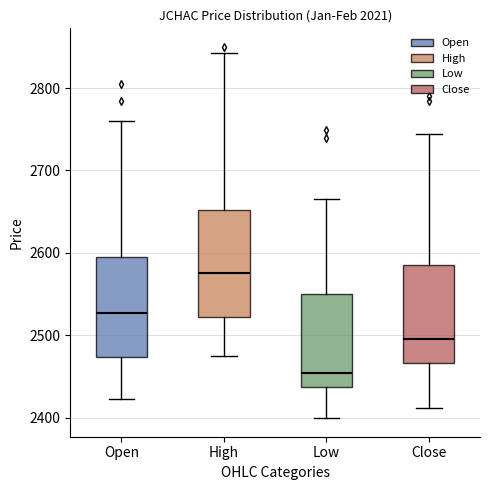

Reading left to right, transcribe this box plot: for each box, give where its median line is, the range the box spans, and where its two whiskers end, as read against the y-axis. The values are not printed on the chart, so give them approximately, as read against the axis.

Open: median 2530, box 2470 to 2590, whiskers 2420 to 2760
High: median 2580, box 2520 to 2650, whiskers 2480 to 2840
Low: median 2450, box 2440 to 2550, whiskers 2400 to 2670
Close: median 2490, box 2470 to 2590, whiskers 2410 to 2740